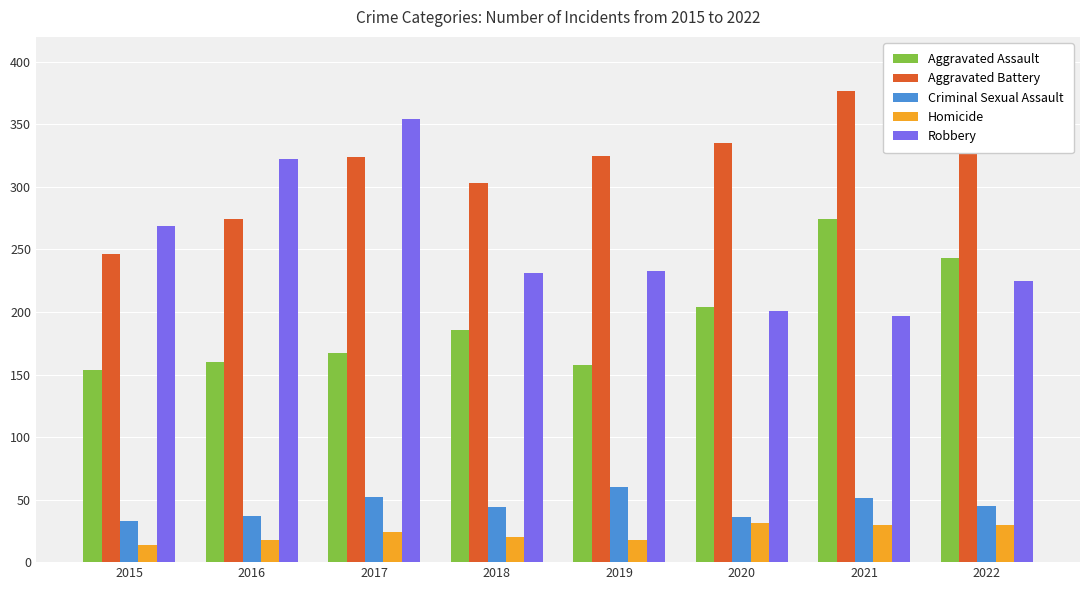

List the series in order of their peak value, lowest first.

Homicide, Criminal Sexual Assault, Aggravated Assault, Robbery, Aggravated Battery